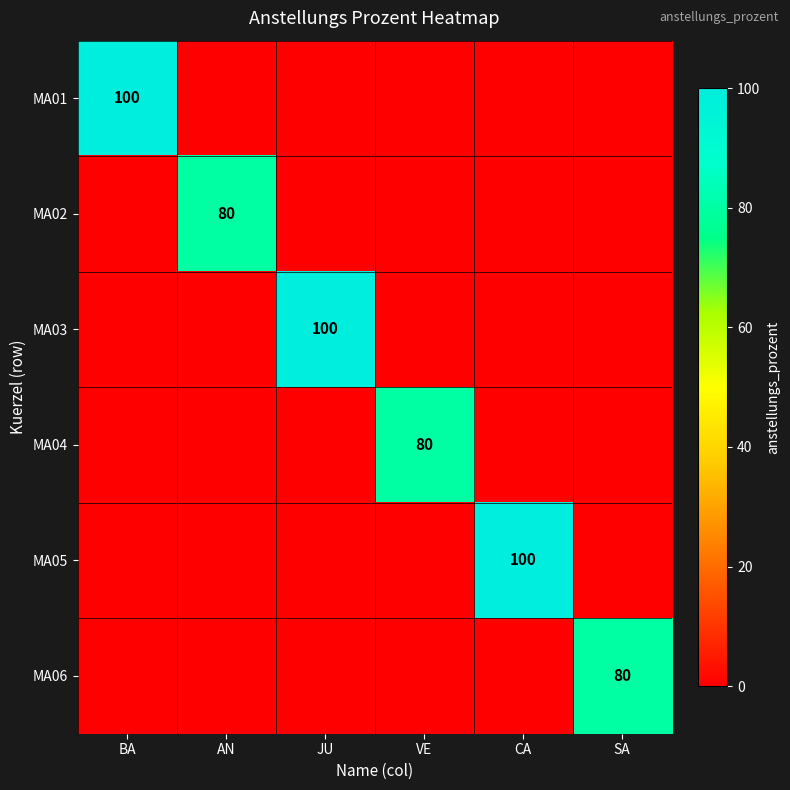

The MA01 series shows 32 at BA. True or false?

False